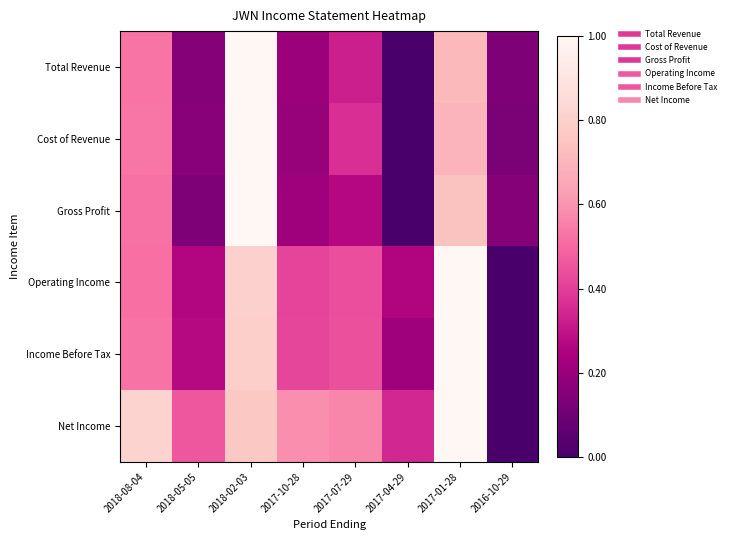

At how many categories does at least one series exceed 0?

8